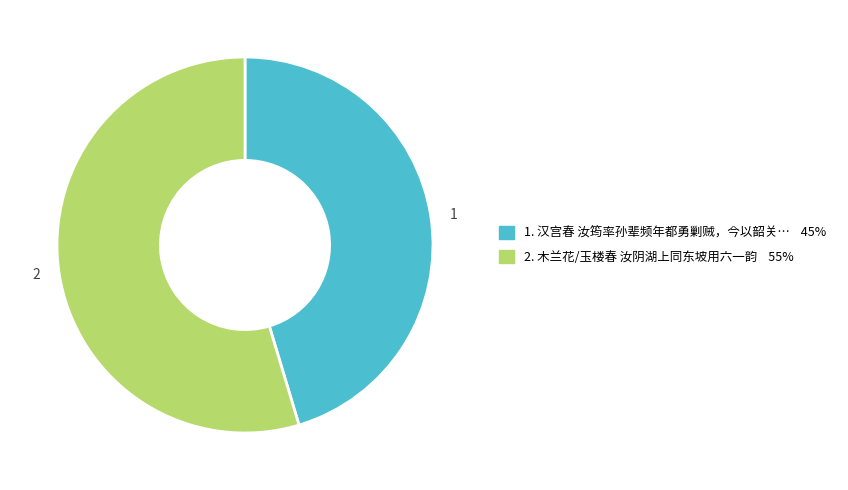

Does any single category account for the majority?

Yes